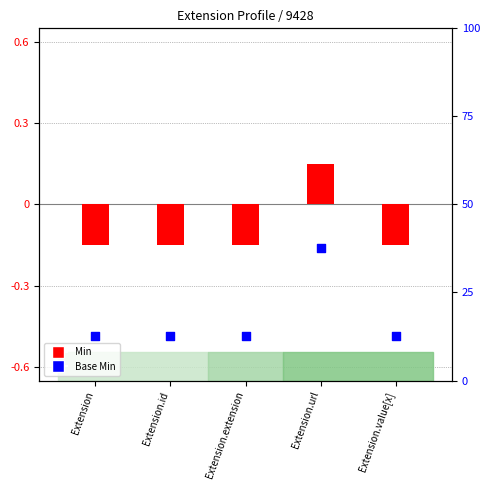

What are all the series names shown in the legend?

Min, Base Min